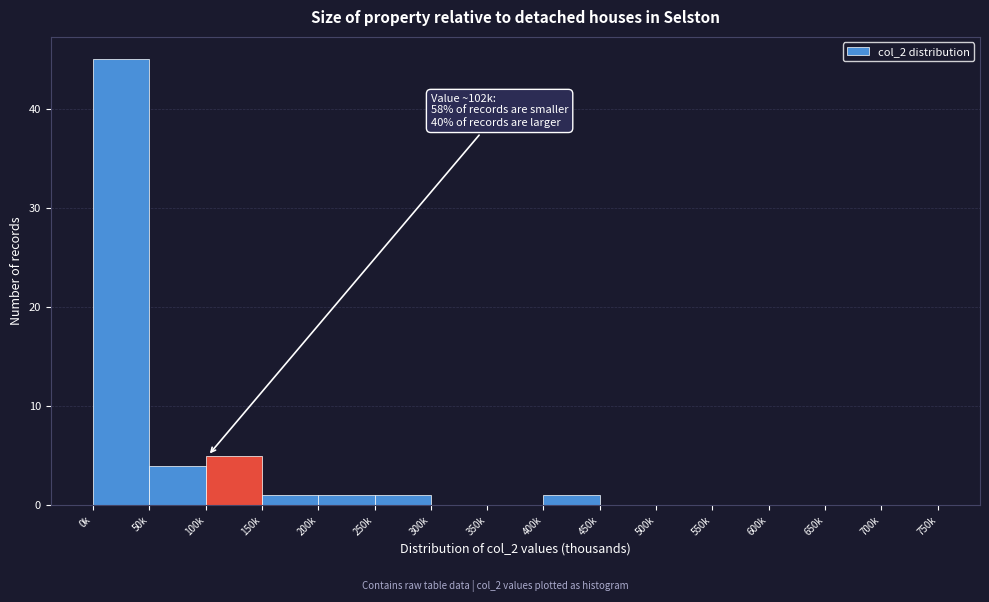

Reading right to left, transcribe all the data shown in this chart.

700k=0	650k=0	600k=0	550k=0	500k=0	450k=0	400k=1	350k=0	300k=0	250k=1	200k=1	150k=1	100k=5	50k=4	0k=45